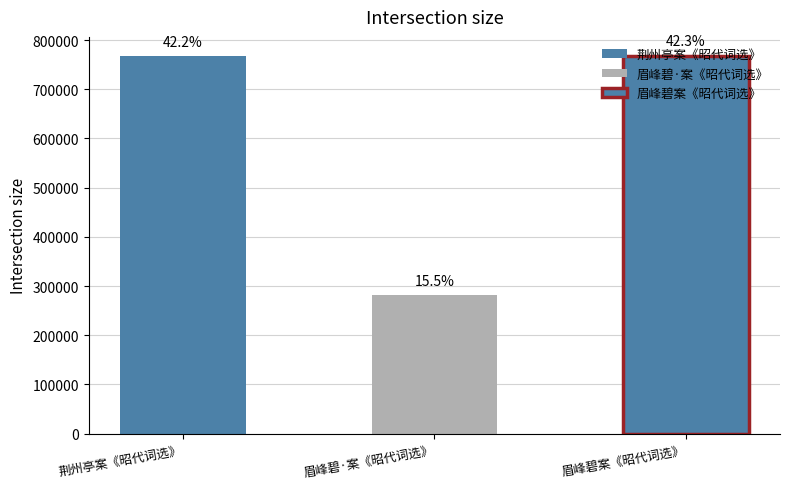

Reading left to right, what are all the values shown in this chart?

荆州亭 案《昭代词选》调名作「江亭怨」=766997	眉峰碧·案《昭代词选》题作「画眉」=280733	眉峰碧 案《昭代词选》题作「画眉」。=768182